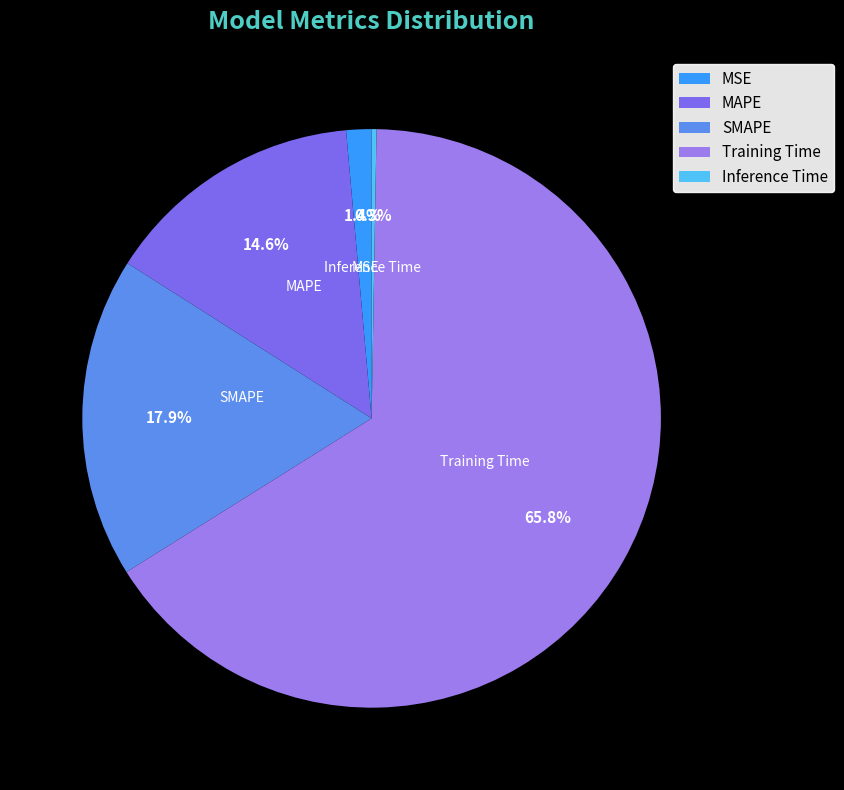

Between MSE and SMAPE, which is larger?

SMAPE